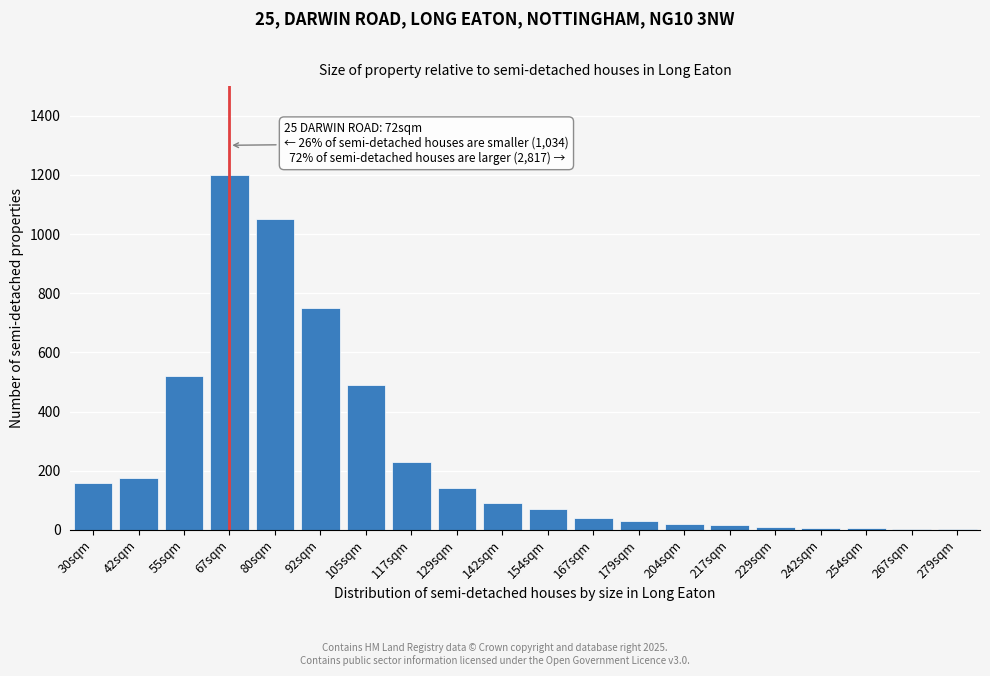

What is the maximum value shown in the chart?

1200